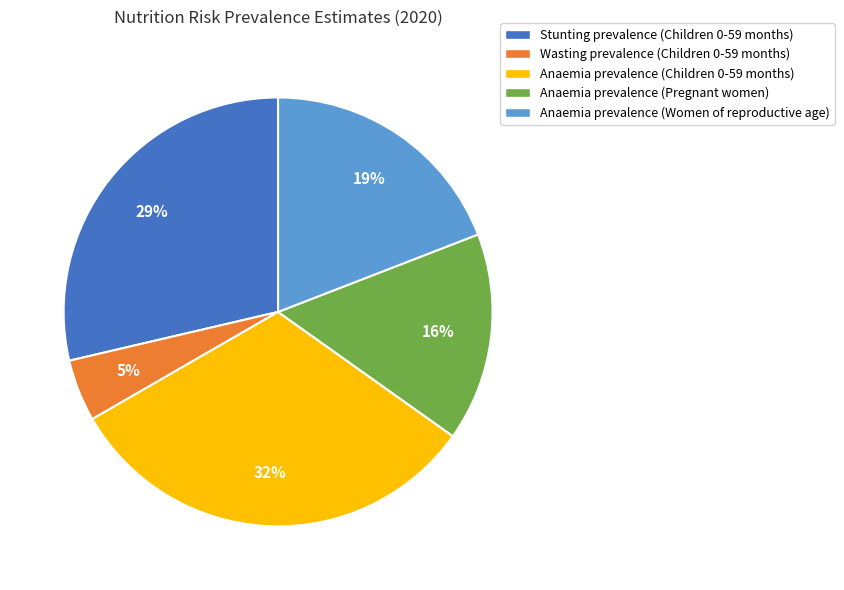

The Anaemia prevalence (Children 0-59 months) slice represents 20% of the pie. True or false?

False